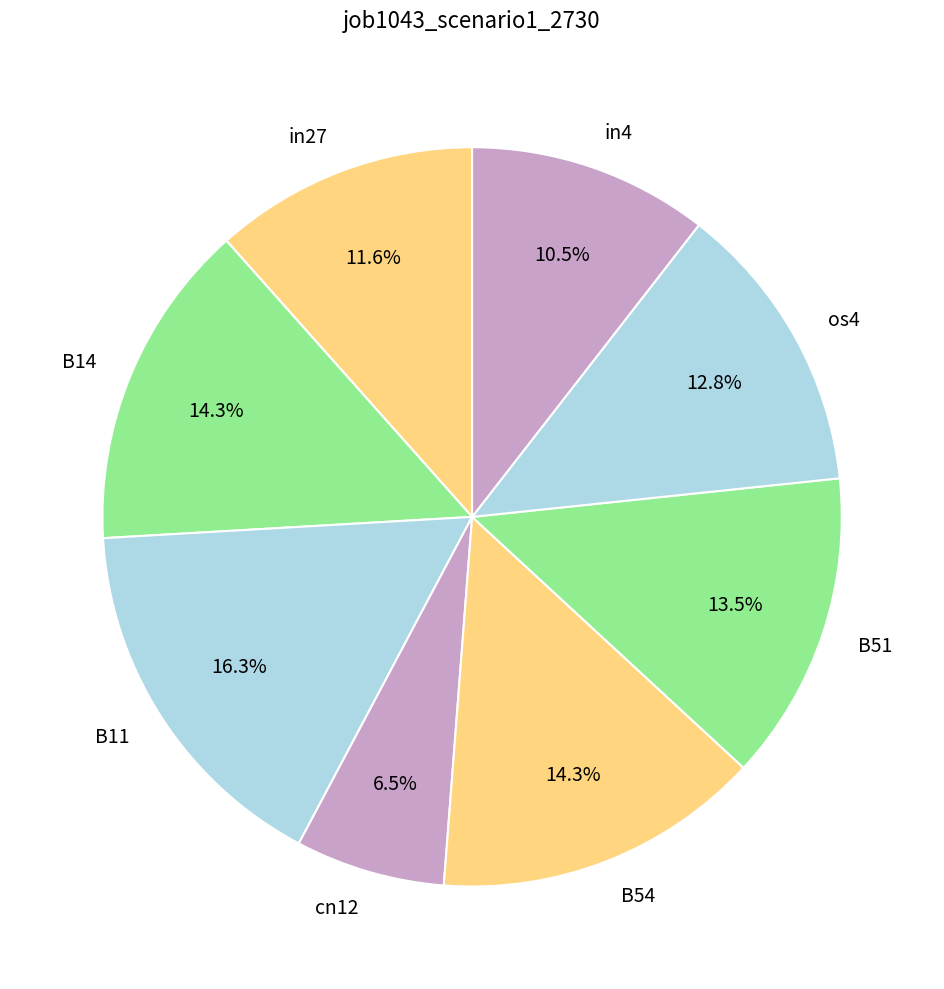

Count the number of slices in the pie.

8